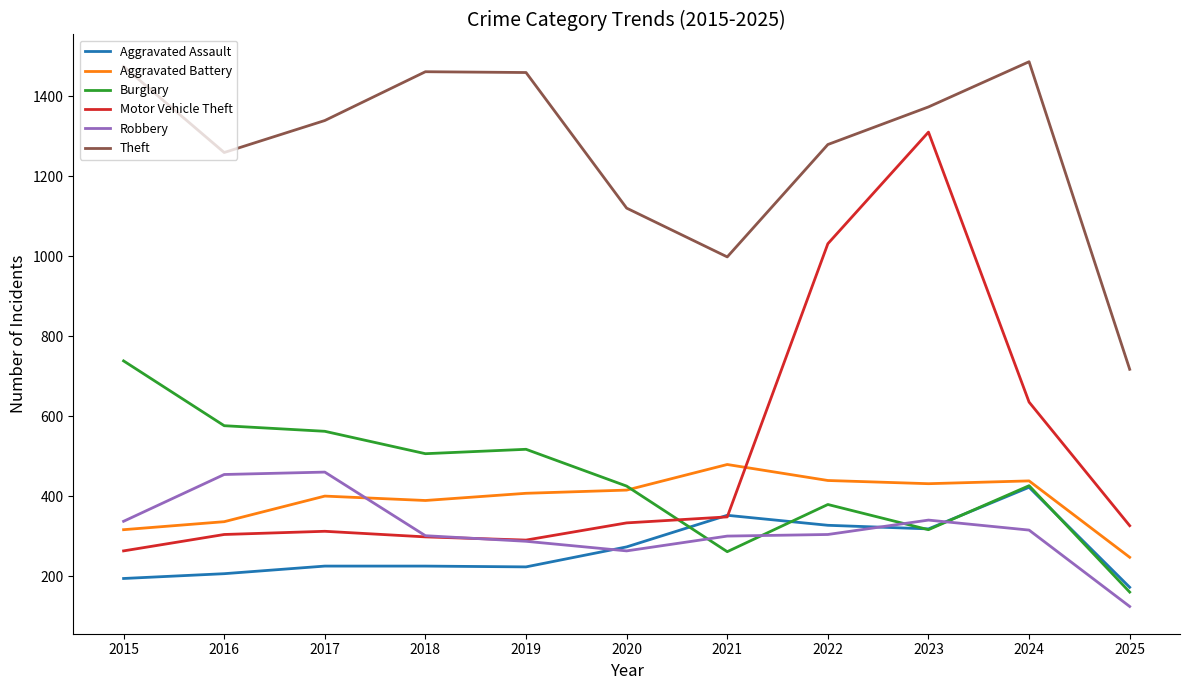

What is the difference between the maximum and minimum values in the Burglary series?

578